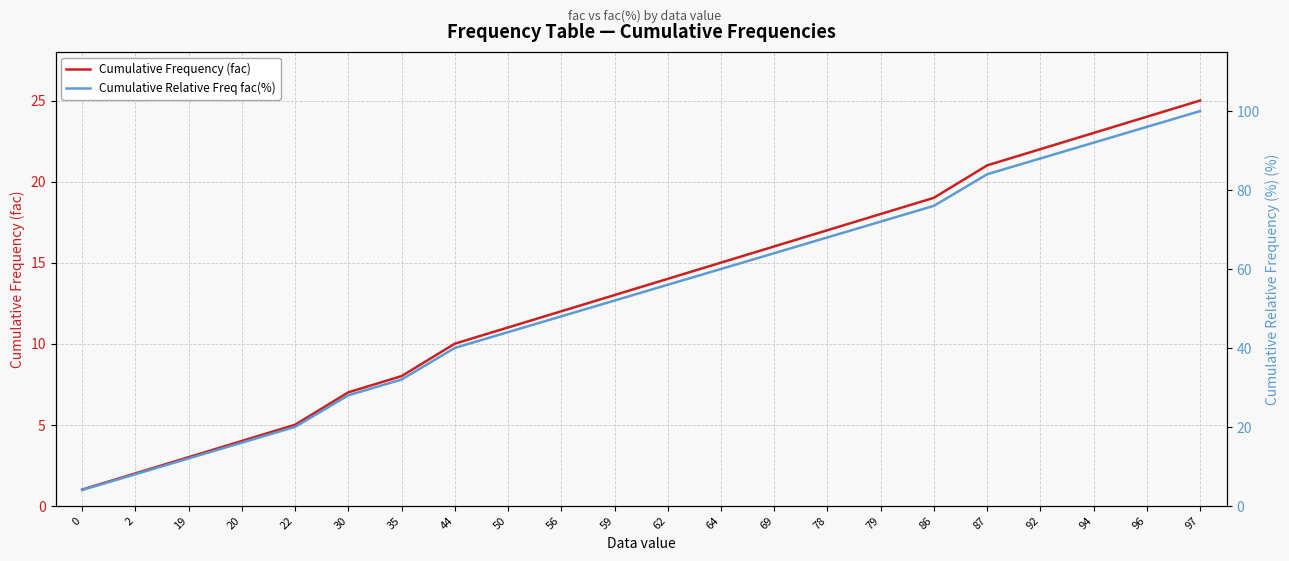

At which label does Cumulative Relative Freq fac(%) first exceed 56?

62